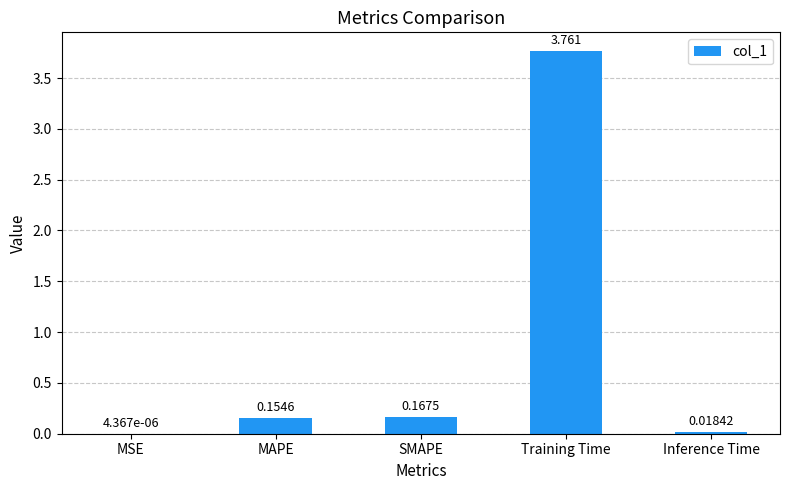

At which label is the value closest to 1?

SMAPE